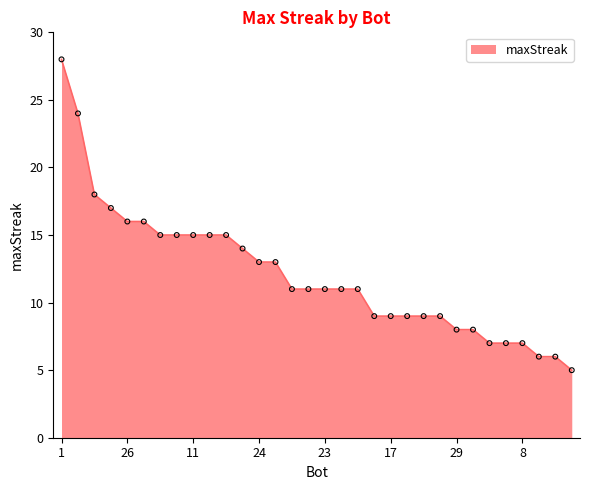

What is the smallest value displayed?

5